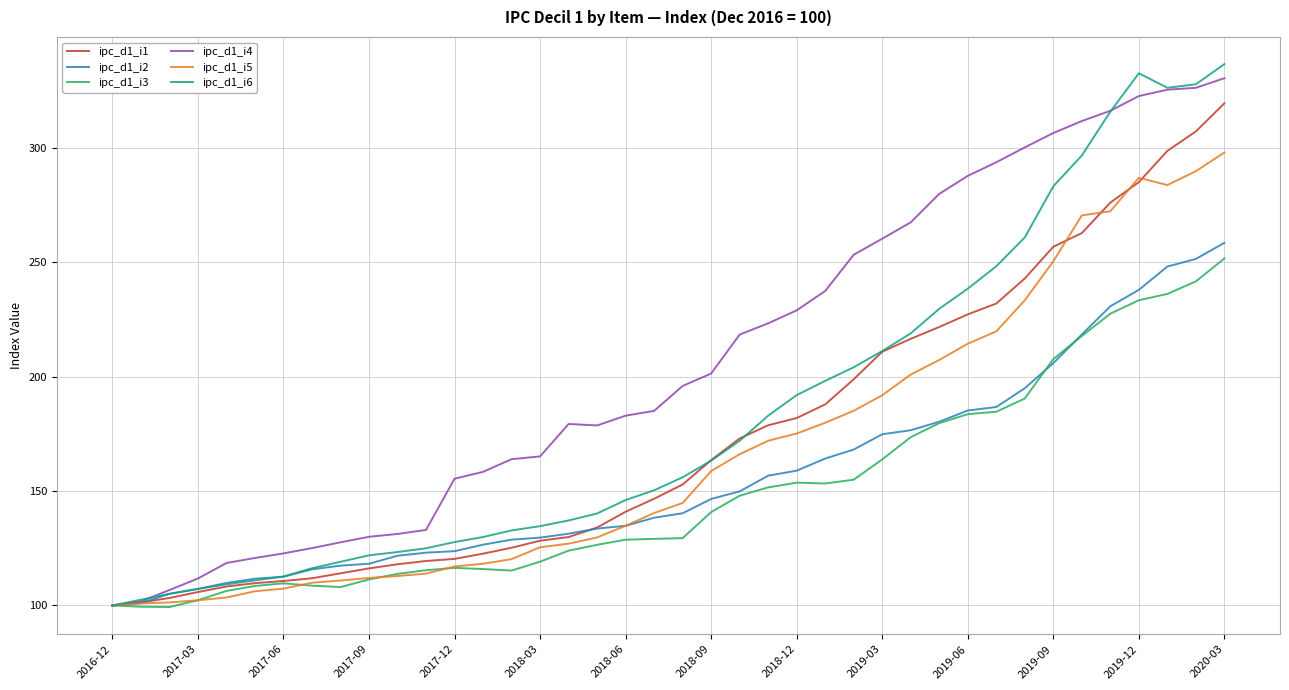

Which series has the largest total across all categories?

ipc_d1_i4